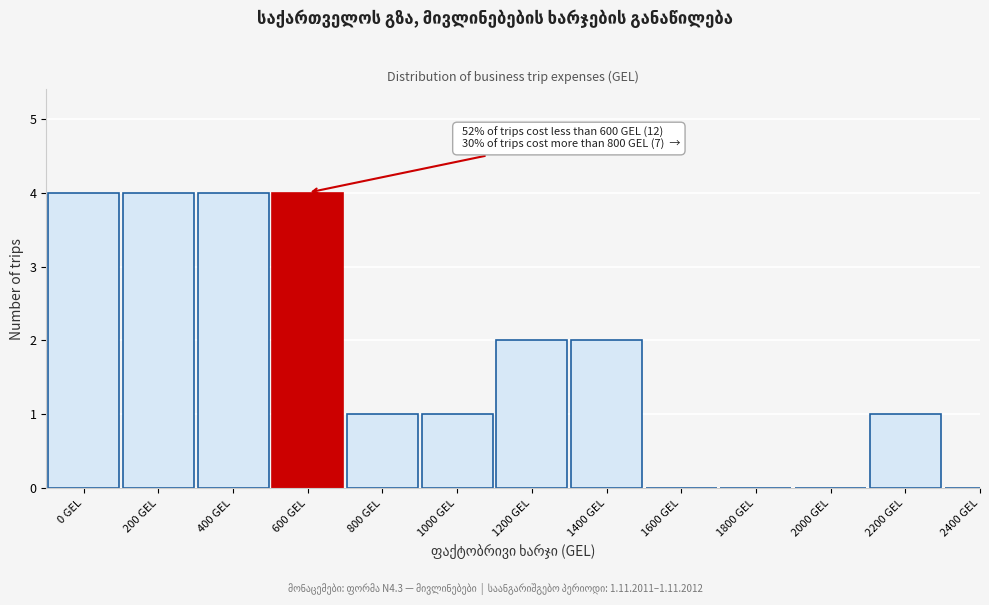

Reading left to right, what are all the values shown in this chart?

0 GEL=4	200 GEL=4	400 GEL=4	600 GEL=4	800 GEL=1	1000 GEL=1	1200 GEL=2	1400 GEL=2	1600 GEL=0	1800 GEL=0	2000 GEL=0	2200 GEL=1	2400 GEL=0